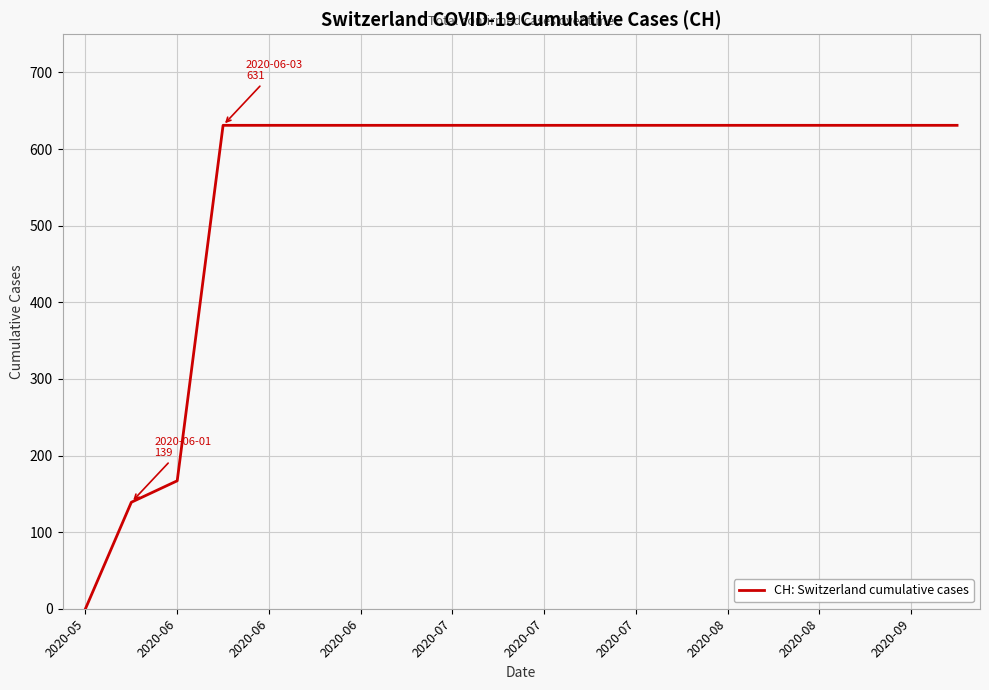

What is the difference between the maximum and minimum values?

631